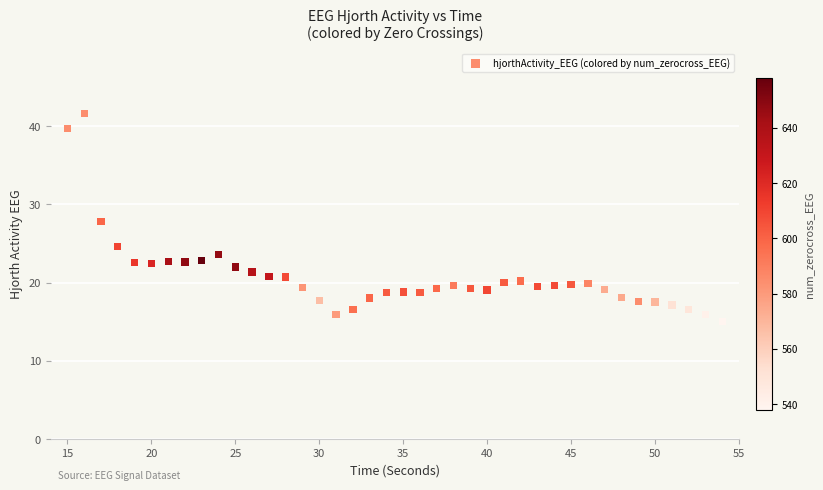

What is the range of Y values (max minus min)?

26.5